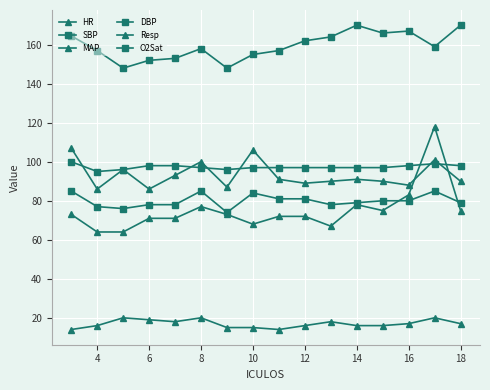

True or false: DBP and SBP intersect in this chart.

False